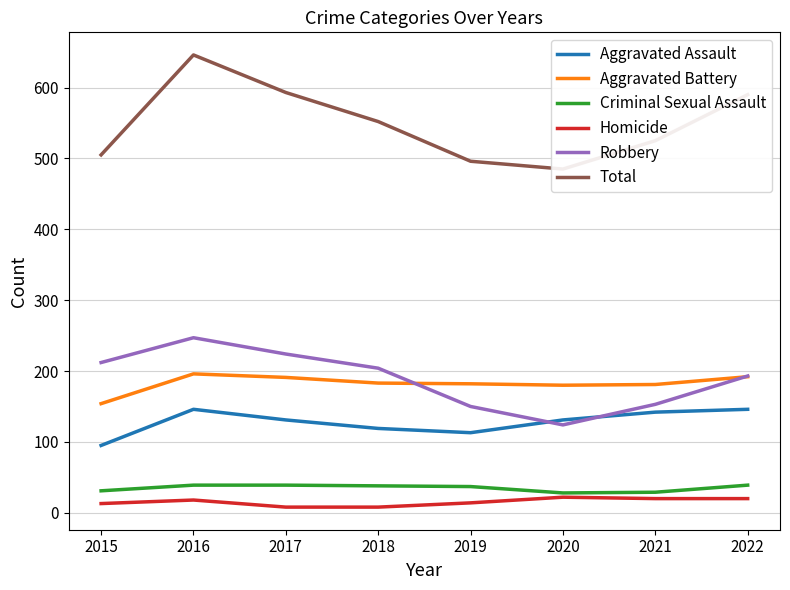

What is the value of the Criminal Sexual Assault point at the 8th from the left?

39